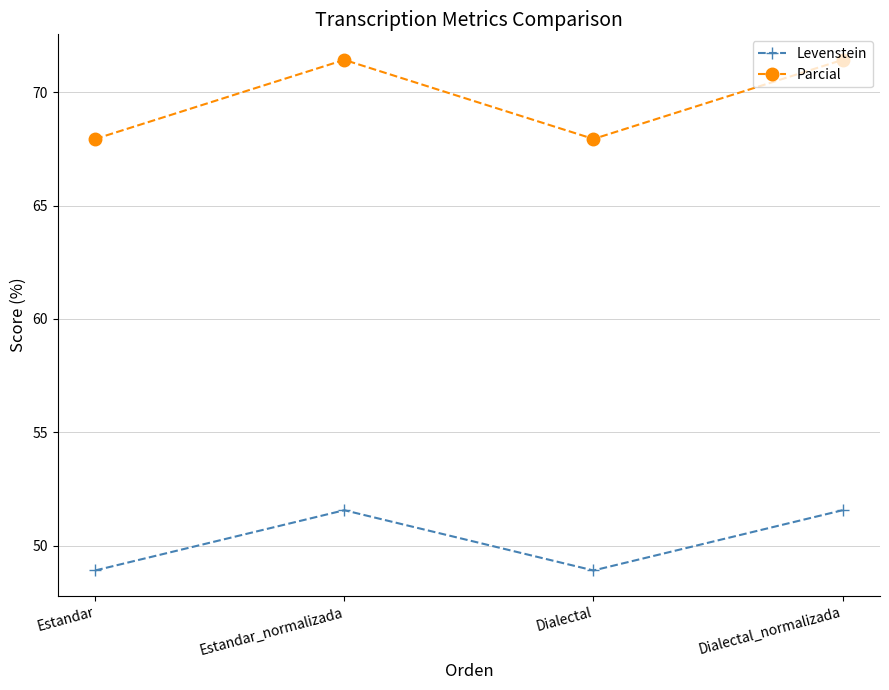

Does the chart have visible grid lines?

Yes